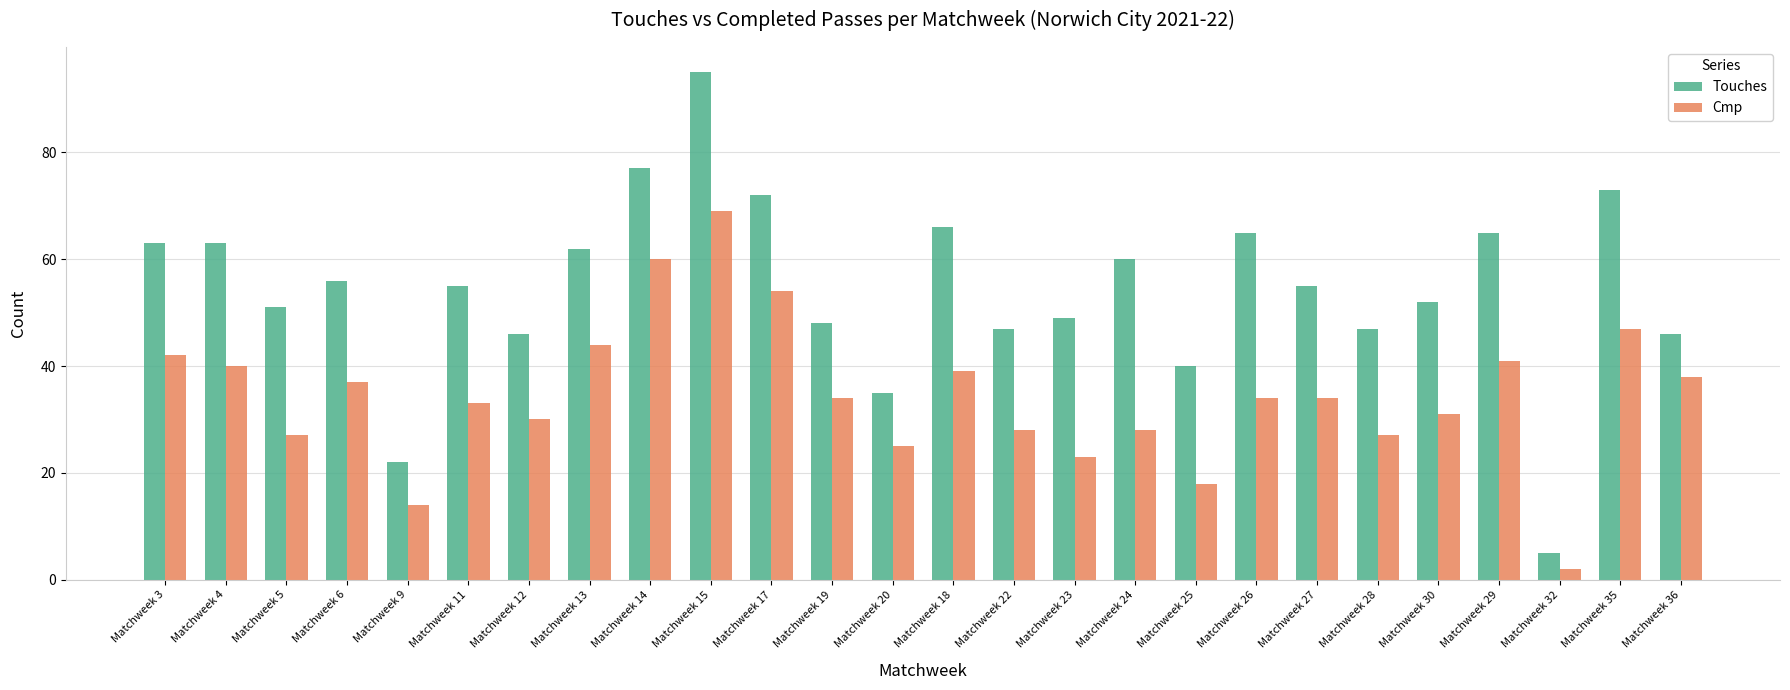

Reading left to right, transcribe all the data shown in this chart.

Touches: Matchweek 3=63	Matchweek 4=63	Matchweek 5=51	Matchweek 6=56	Matchweek 9=22	Matchweek 11=55	Matchweek 12=46	Matchweek 13=62	Matchweek 14=77	Matchweek 15=95	Matchweek 17=72	Matchweek 19=48	Matchweek 20=35	Matchweek 18=66	Matchweek 22=47	Matchweek 23=49	Matchweek 24=60	Matchweek 25=40	Matchweek 26=65	Matchweek 27=55	Matchweek 28=47	Matchweek 30=52	Matchweek 29=65	Matchweek 32=5	Matchweek 35=73	Matchweek 36=46
Cmp: Matchweek 3=42	Matchweek 4=40	Matchweek 5=27	Matchweek 6=37	Matchweek 9=14	Matchweek 11=33	Matchweek 12=30	Matchweek 13=44	Matchweek 14=60	Matchweek 15=69	Matchweek 17=54	Matchweek 19=34	Matchweek 20=25	Matchweek 18=39	Matchweek 22=28	Matchweek 23=23	Matchweek 24=28	Matchweek 25=18	Matchweek 26=34	Matchweek 27=34	Matchweek 28=27	Matchweek 30=31	Matchweek 29=41	Matchweek 32=2	Matchweek 35=47	Matchweek 36=38